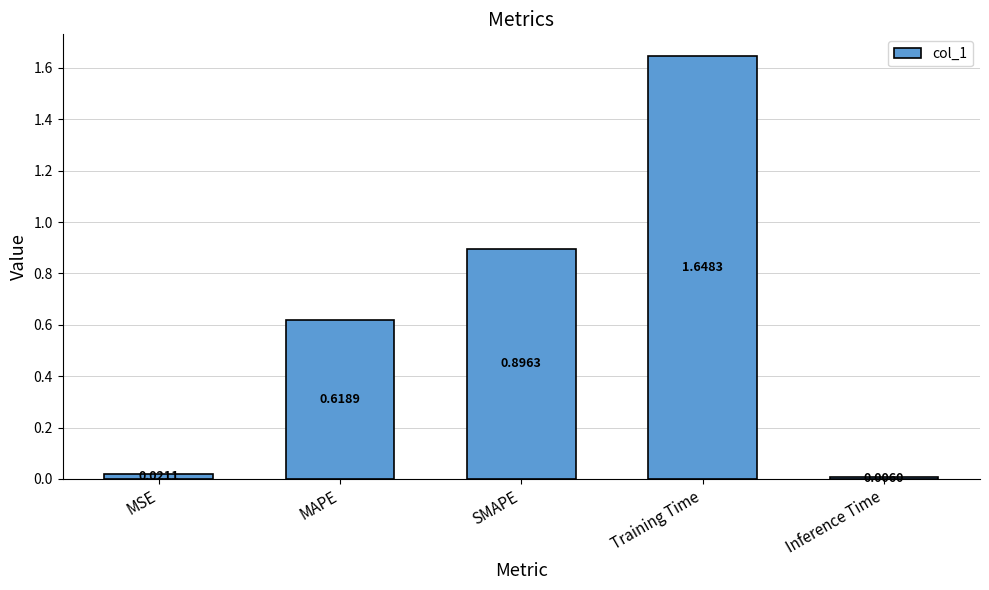

Which label corresponds to the largest value in the chart?

Training Time